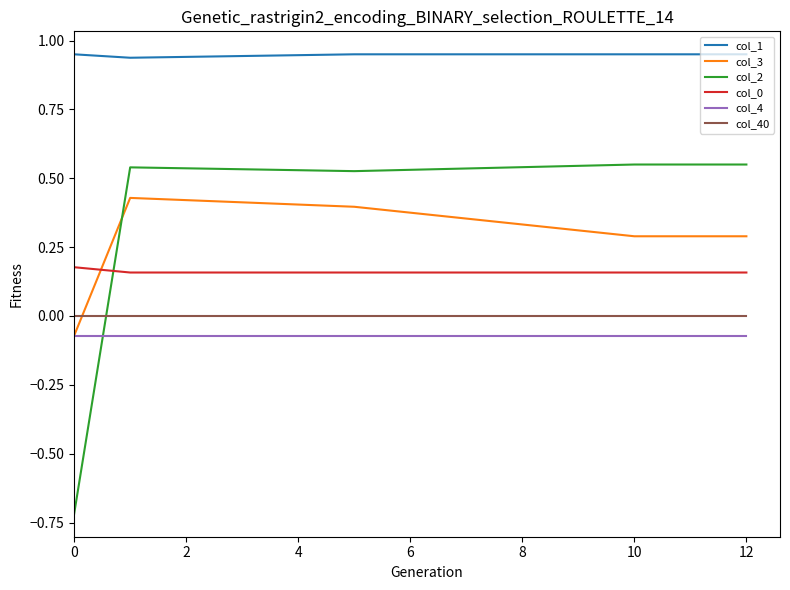

Which series has the widest spread of values?

col_2